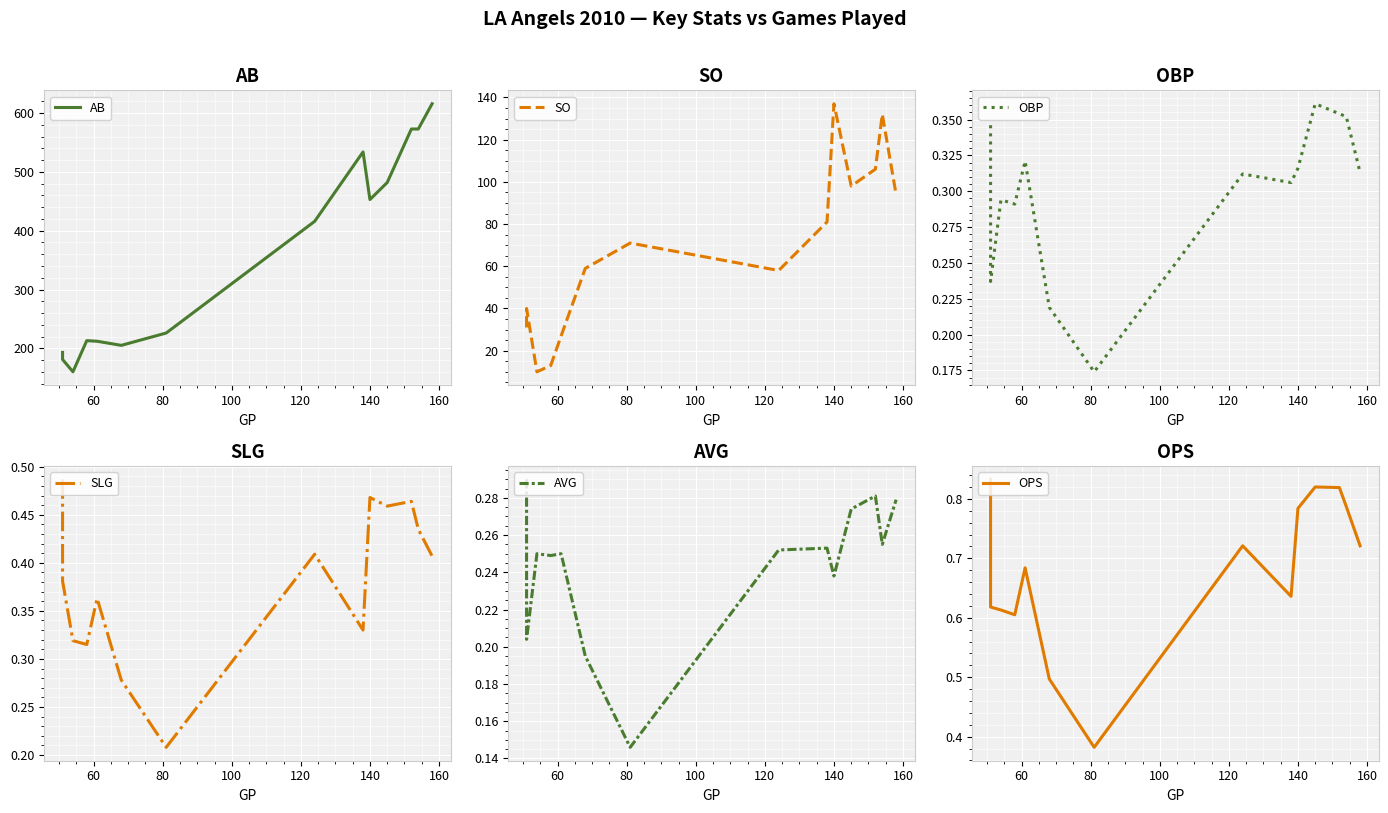

True or false: SLG and AVG intersect in this chart.

False